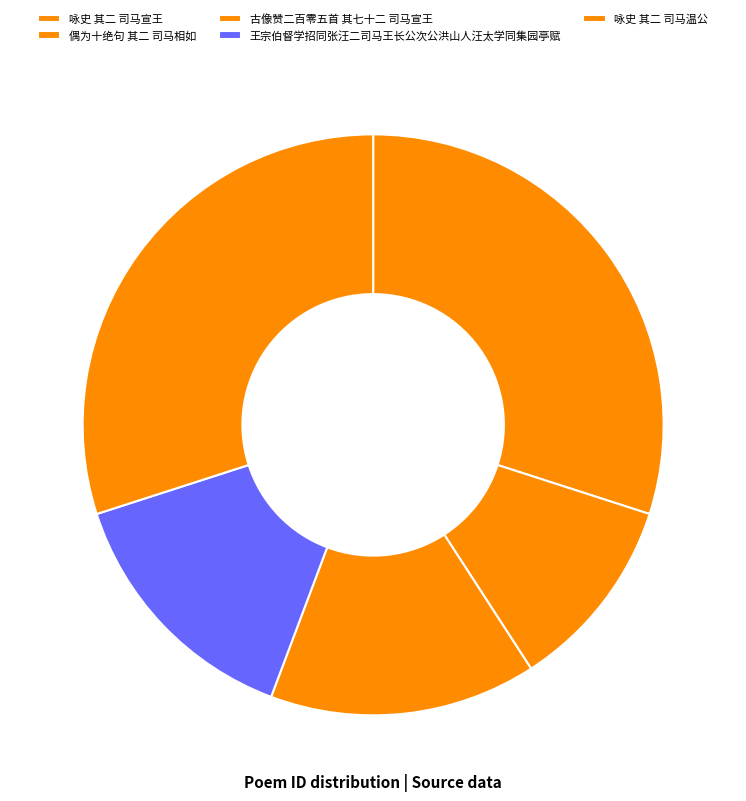

Between 王宗伯督学招同张汪二司马王长公次公洪山人汪太学同集园亭赋 and 偶为十绝句 其二 司马相如, which is larger?

王宗伯督学招同张汪二司马王长公次公洪山人汪太学同集园亭赋